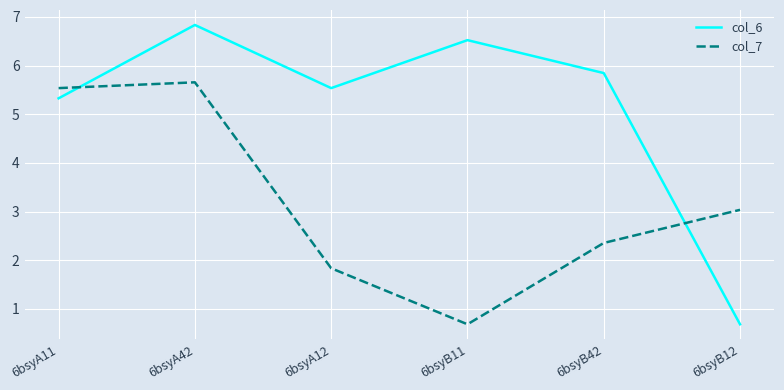

What are all the series names shown in the legend?

col_6, col_7